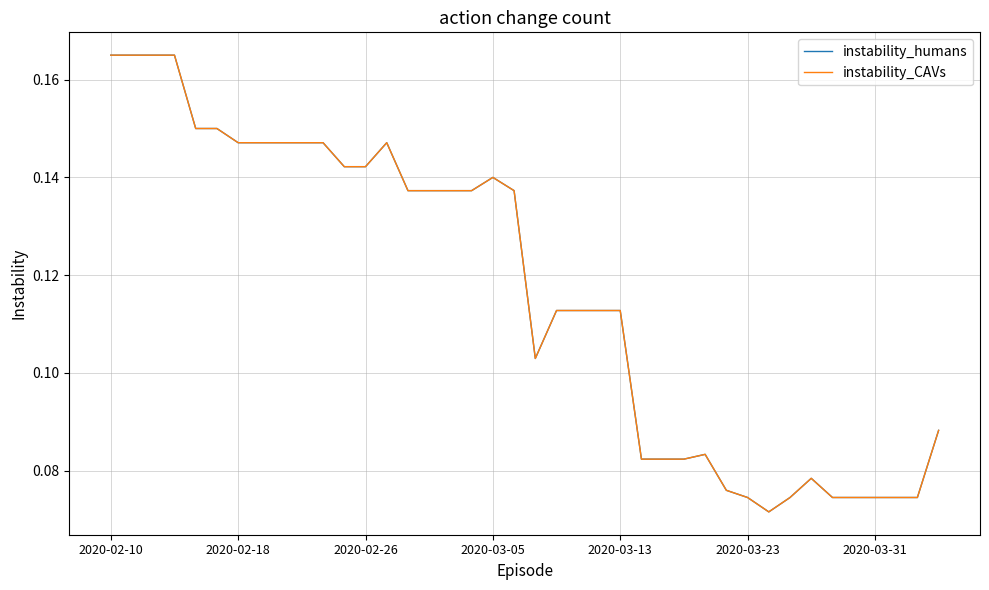

Does the chart have visible grid lines?

Yes